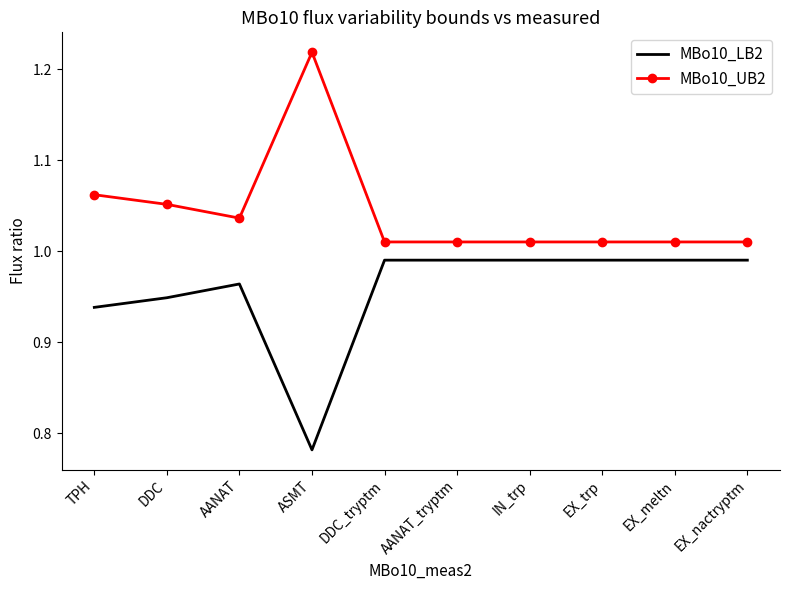

List the series in order of their overall mean, highest first.

MBo10_UB2, MBo10_LB2